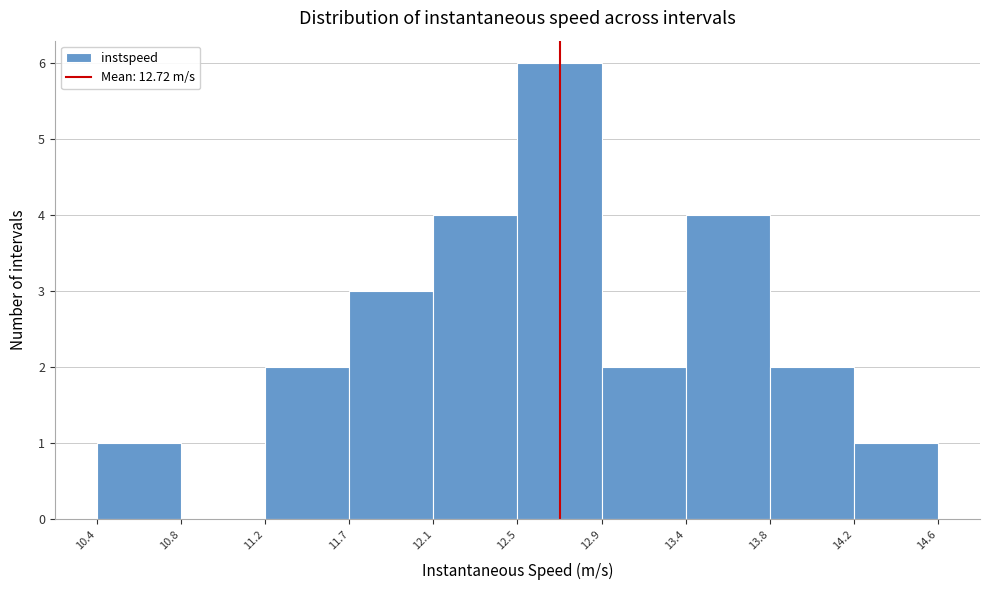

Reading left to right, list every bar in this chart as the range it spans on the x-axis followed by its height. The values are not printed on the chart, so give them approximately, as read against the axis.

10.4 to 10.8: 1
10.8 to 11.2: 0
11.2 to 11.7: 2
11.7 to 12.1: 3
12.1 to 12.5: 4
12.5 to 12.9: 6
12.9 to 13.4: 2
13.4 to 13.8: 4
13.8 to 14.2: 2
14.2 to 14.6: 1